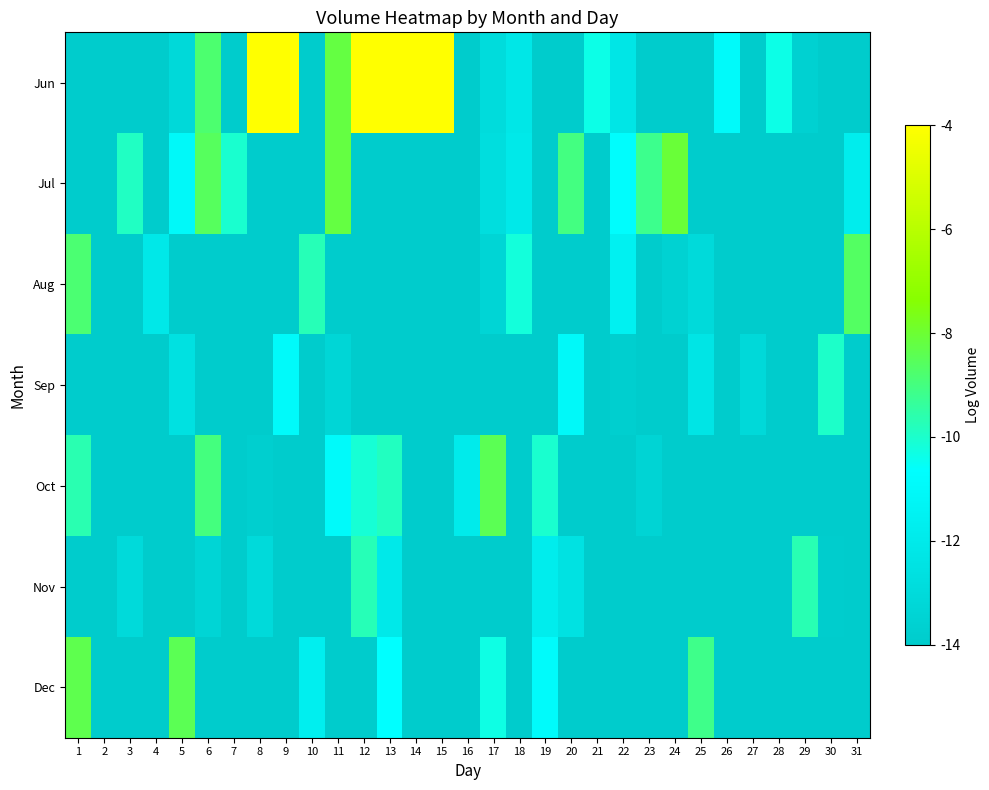

At which category is the sum across all series the highest?

13